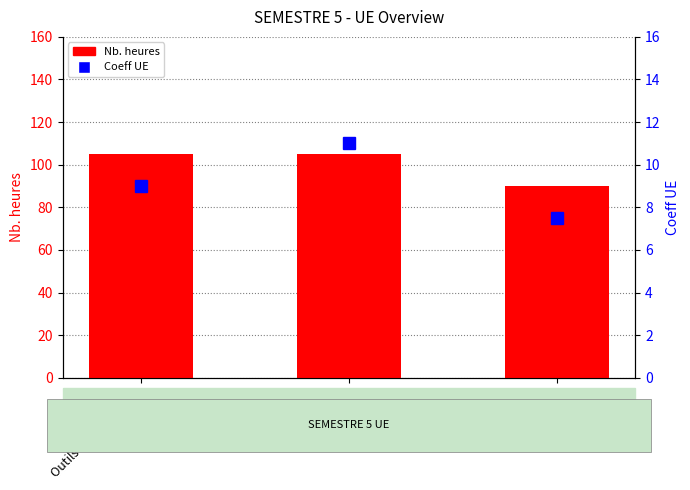

Which series has the largest total across all categories?

Nb. heures